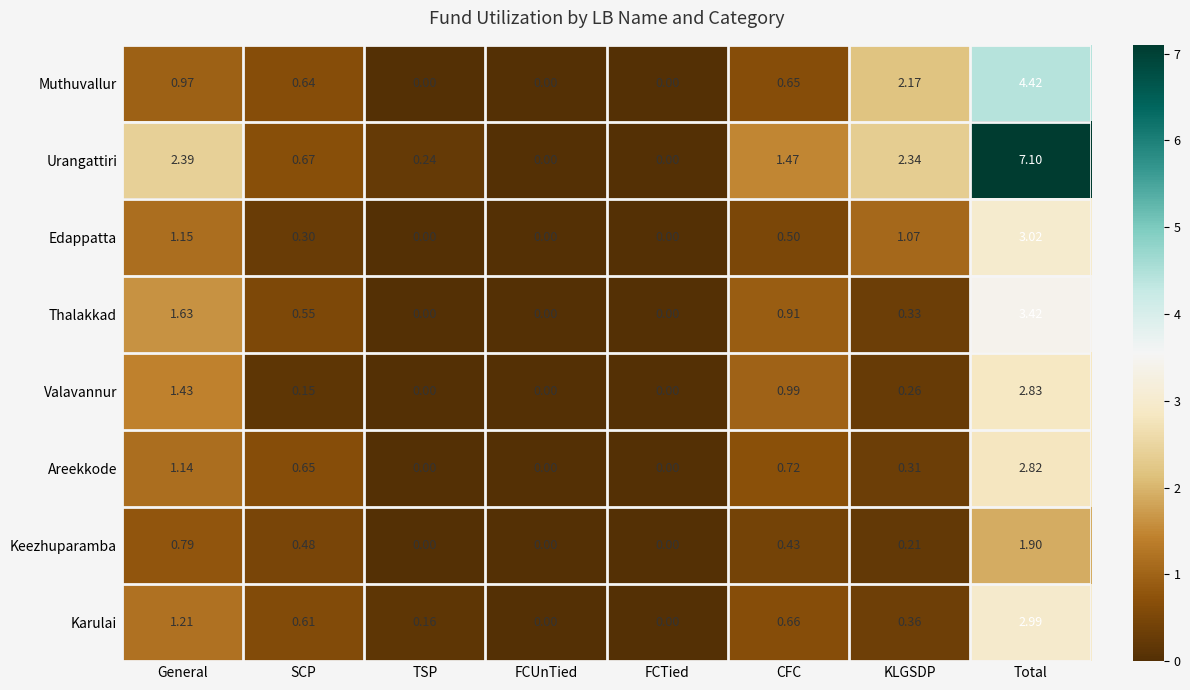

Where is Edappatta nearest to the value 1?

KLGSDP